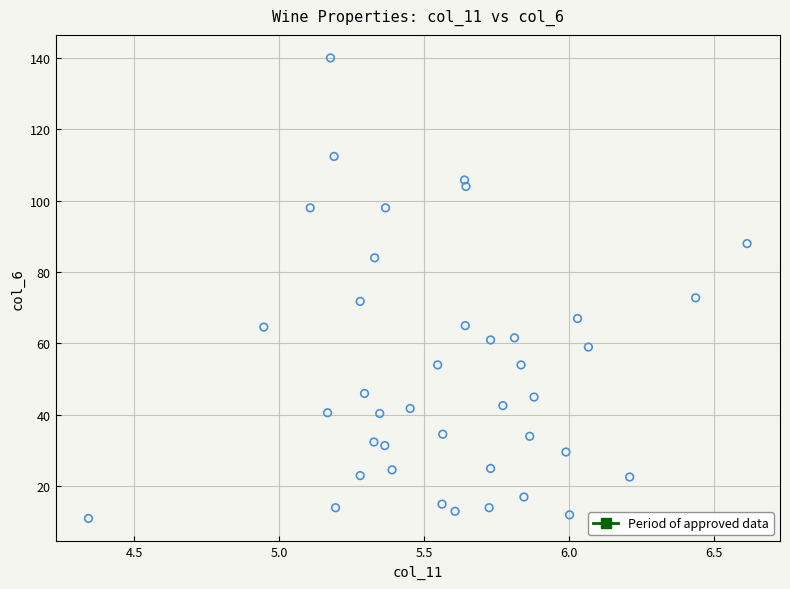

What is the range of X values (max minus min)?

2.3